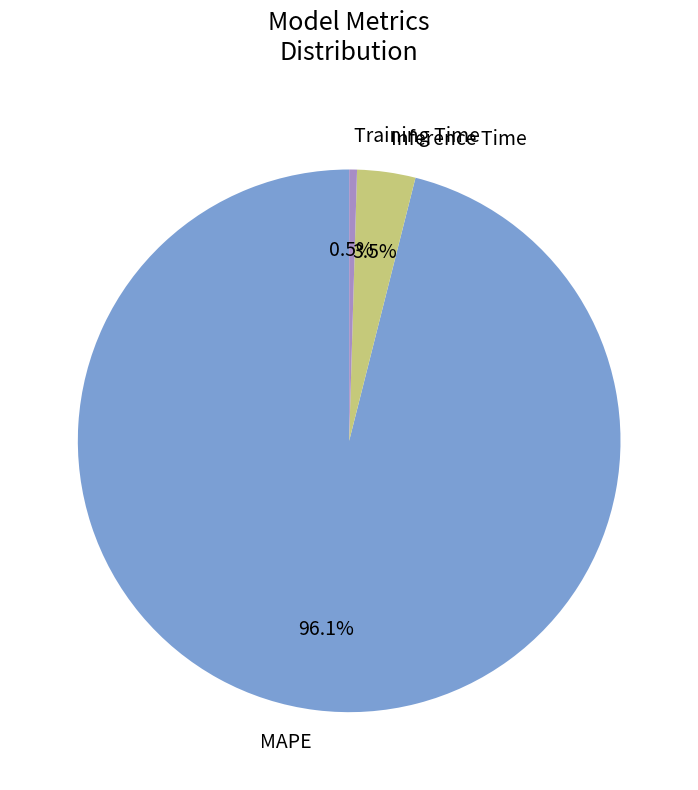

Which category has the biggest portion of the pie?

MAPE